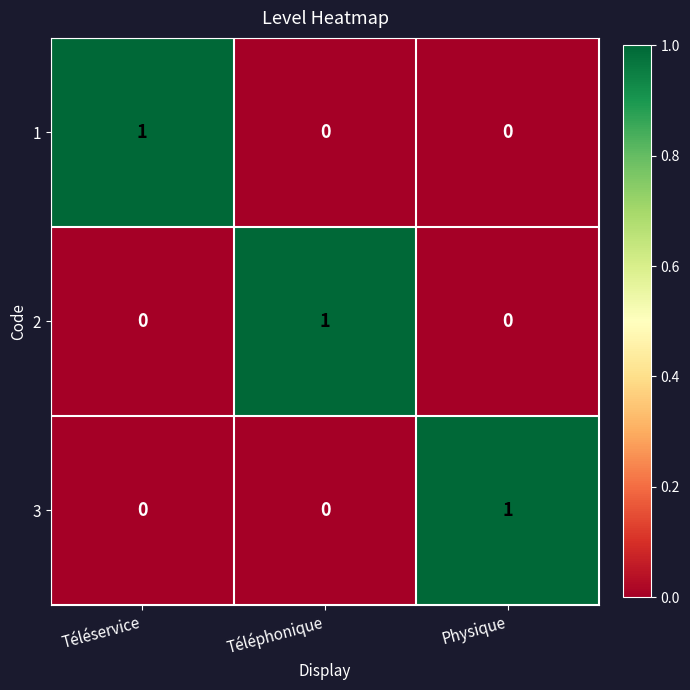

Reading right to left, what are all the values shown in this chart?

1: 0	0	1
2: 0	1	0
3: 1	0	0